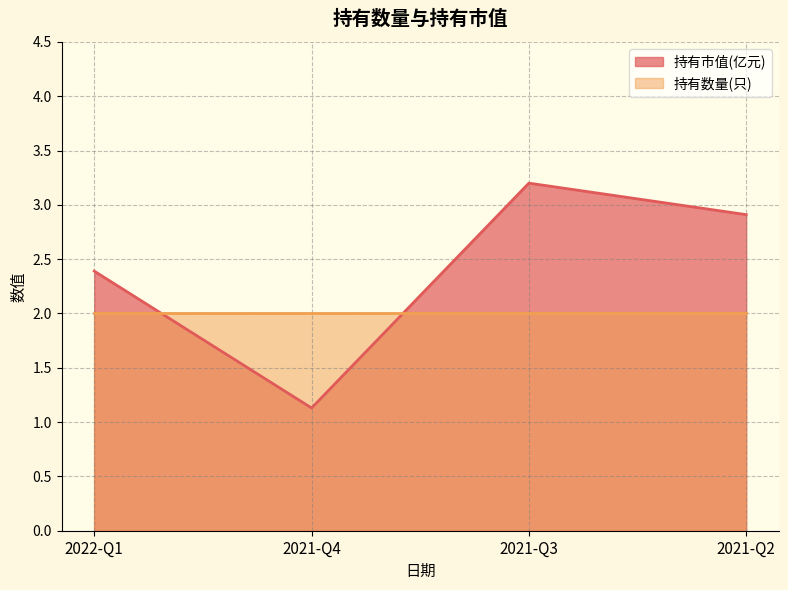

What is the sum of the values at 2021-Q4 and 2021-Q2?

4.0